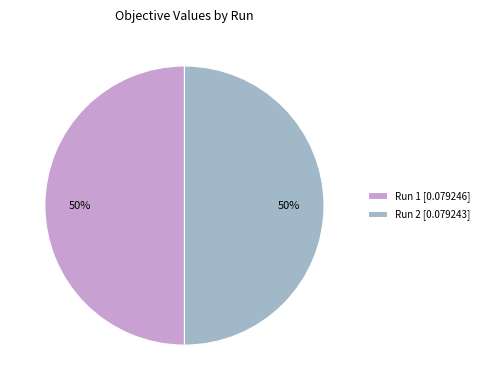

To the nearest percent, what percentage of the pie is Run 2 [0.079243]?

50%